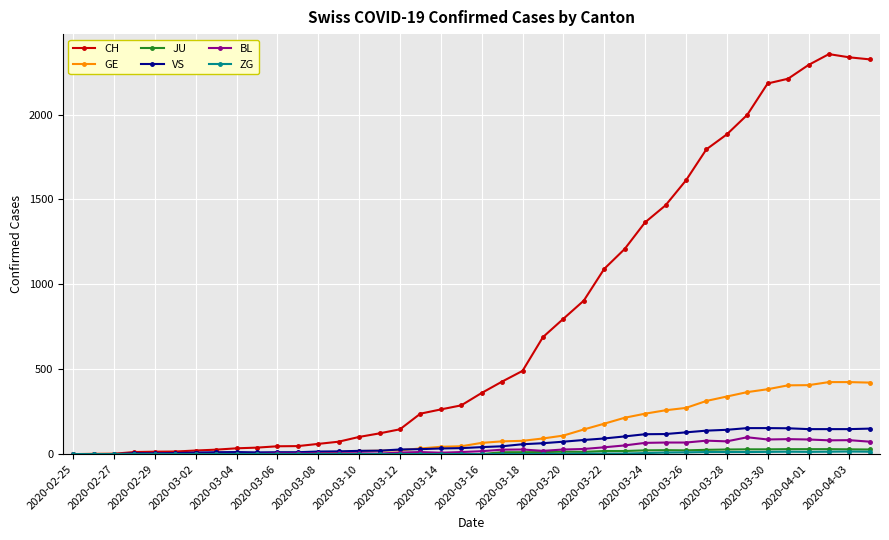

Which series has the largest range (max minus min)?

CH